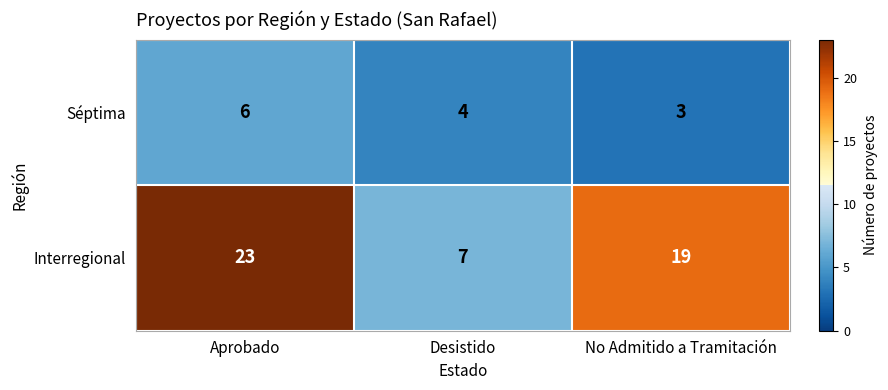

Which series changed the most between Desistido and No Admitido a Tramitación?

Interregional